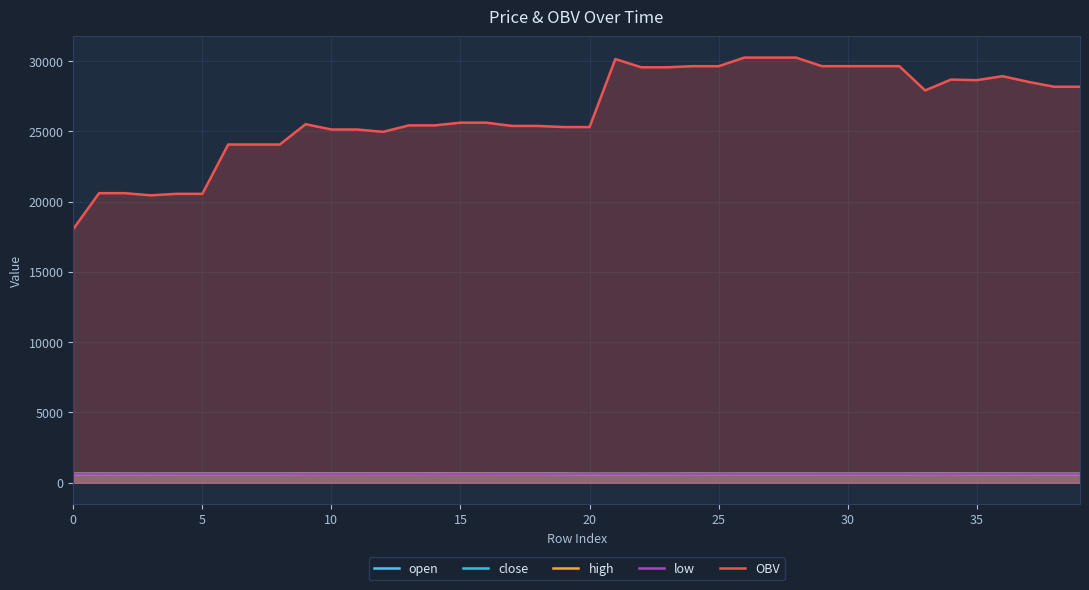

True or false: OBV and high cross at least once.

False